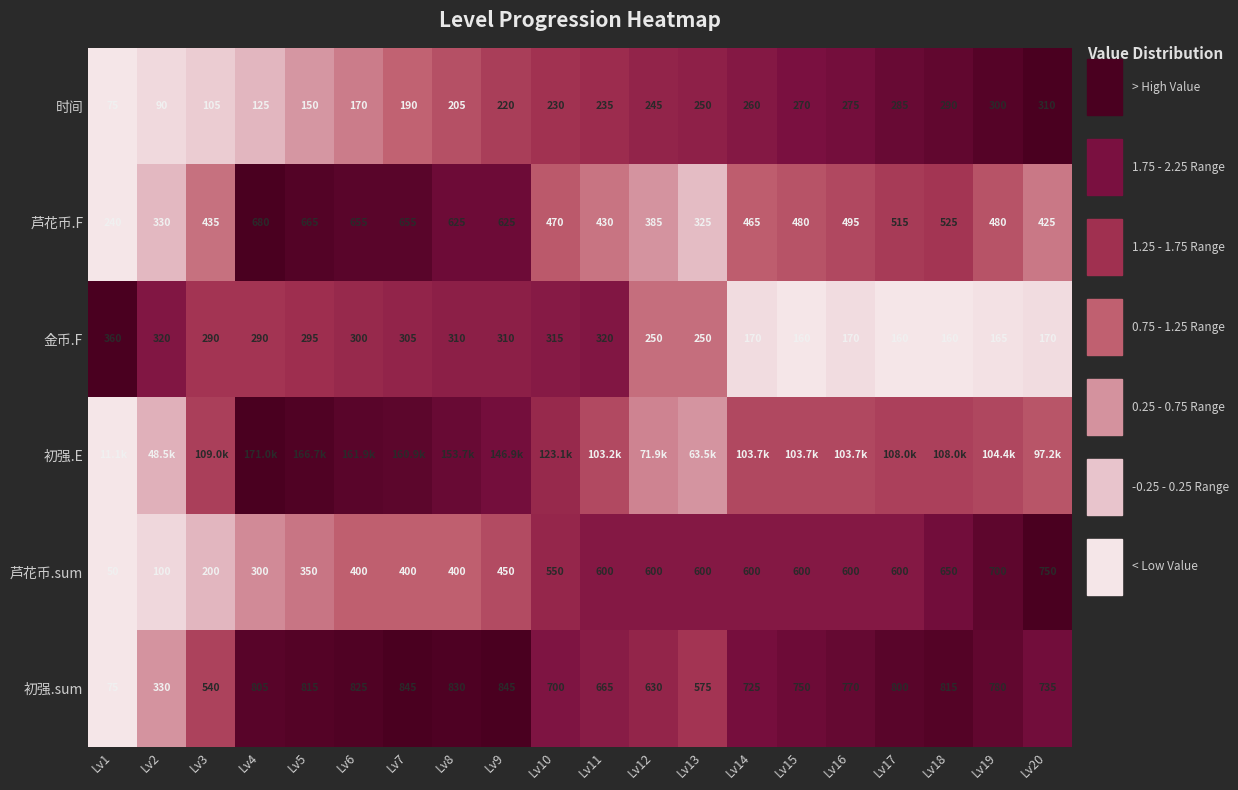

True or false: 芦花币.sum has a value of 0.6 at Lv5.

False